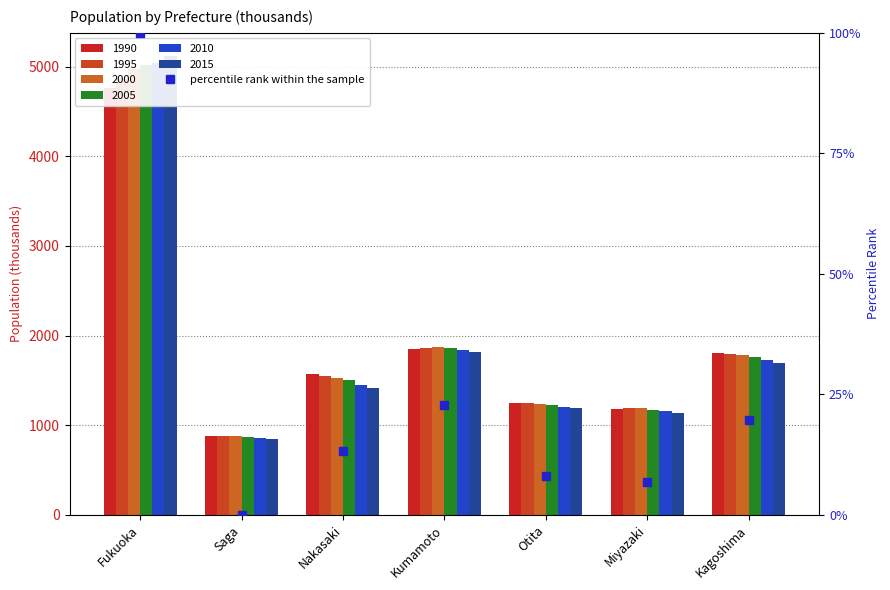

Reading left to right, extract all data points from this chart.

Fukuoka=100.0	Saga=0.0	Nakasaki=13.2	Kumamoto=22.7	Otita=8.0	Miyazaki=6.7	Kagoshima=19.8